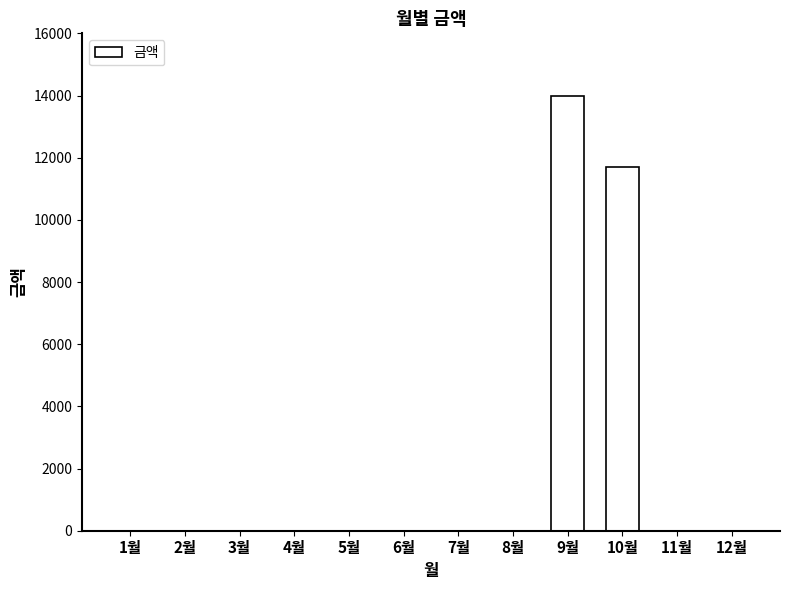

How many data points are above 0?

2